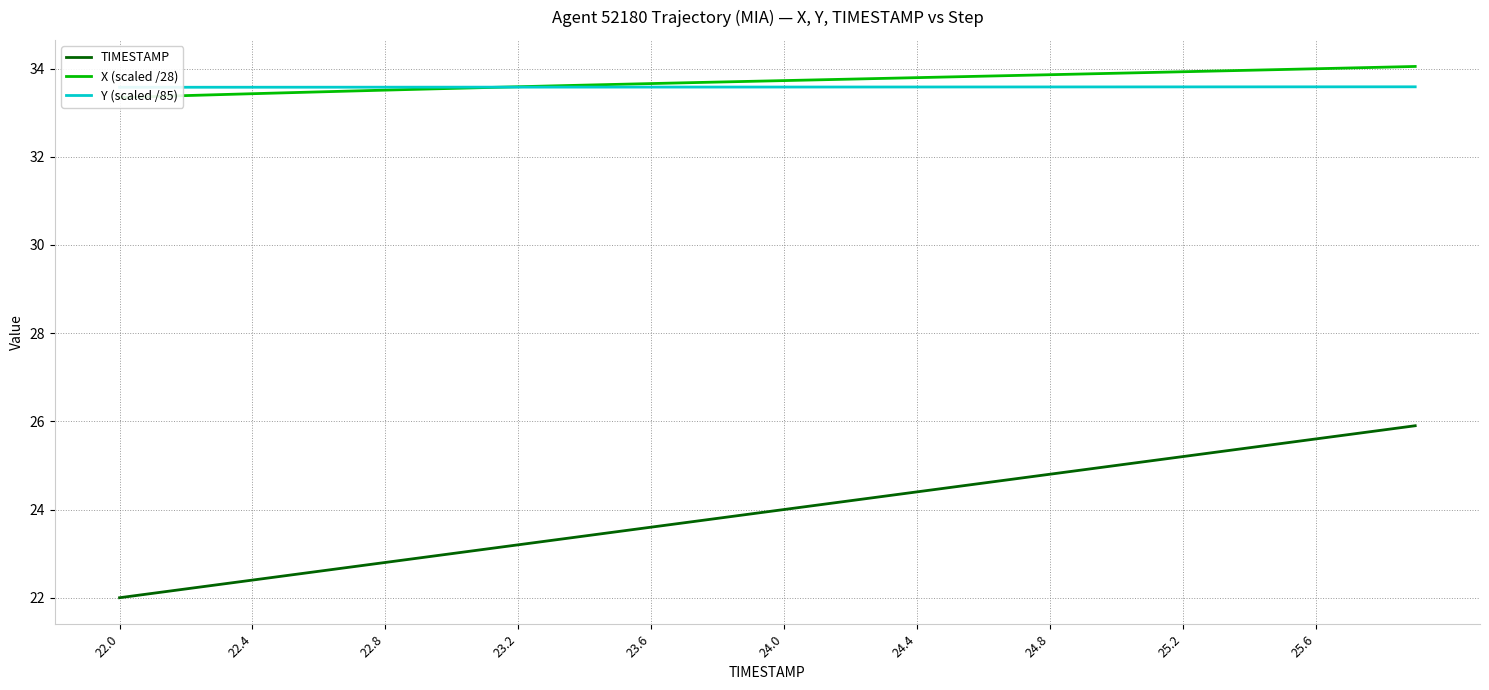

List the series in order of their peak value, highest first.

X (scaled /28), Y (scaled /85), TIMESTAMP